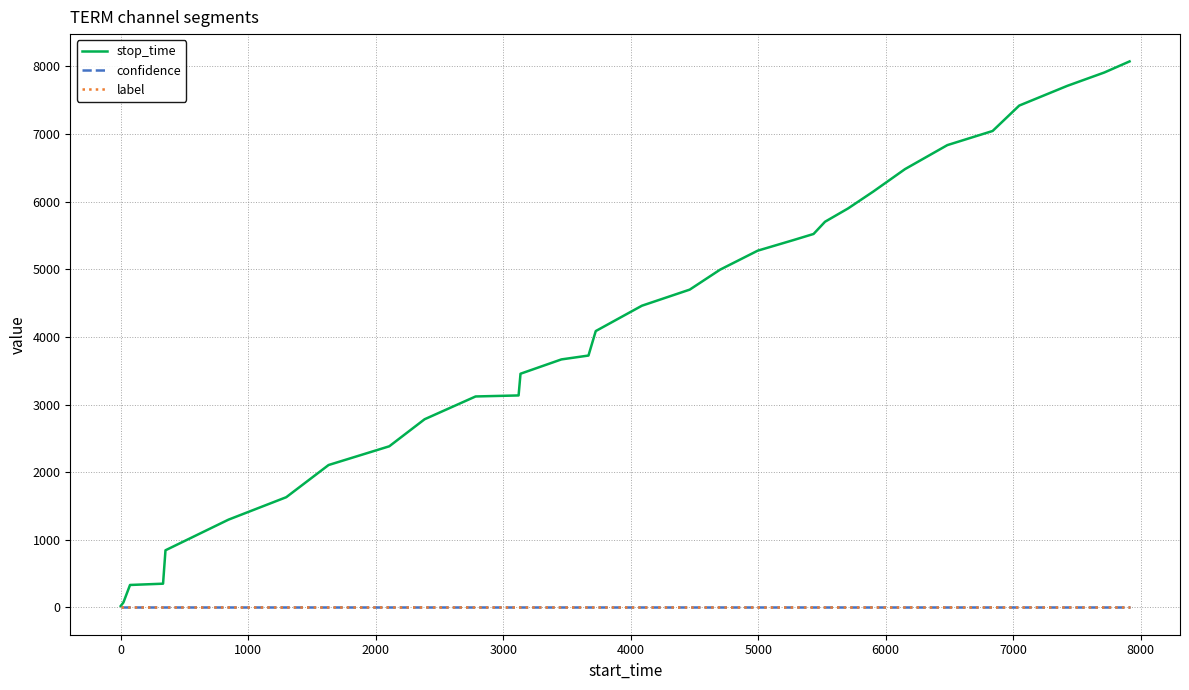

What is the greatest value displayed?

8075.0